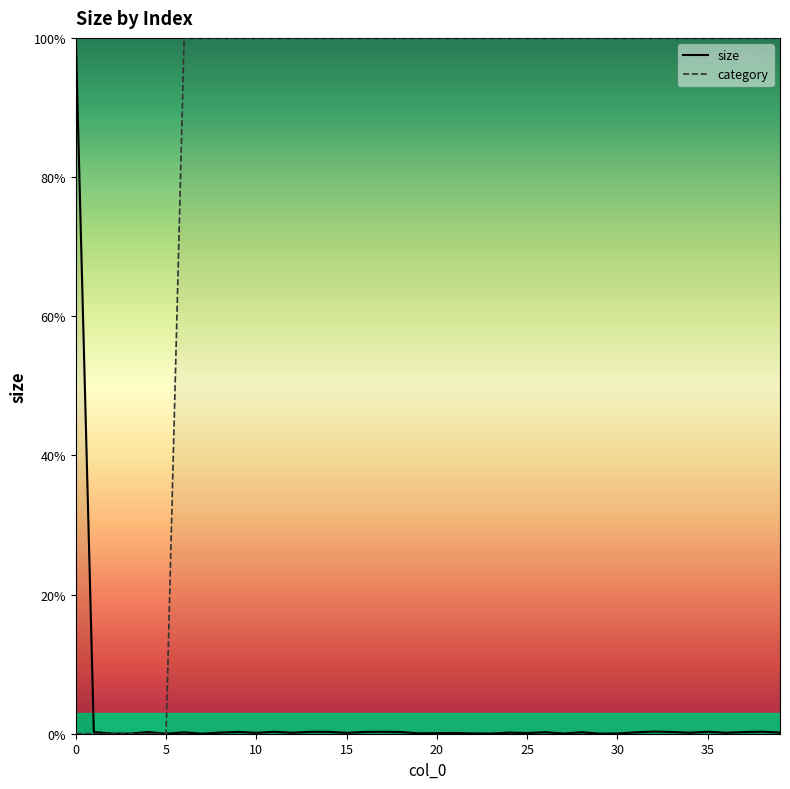

What is the sum of all category values?

3400.0